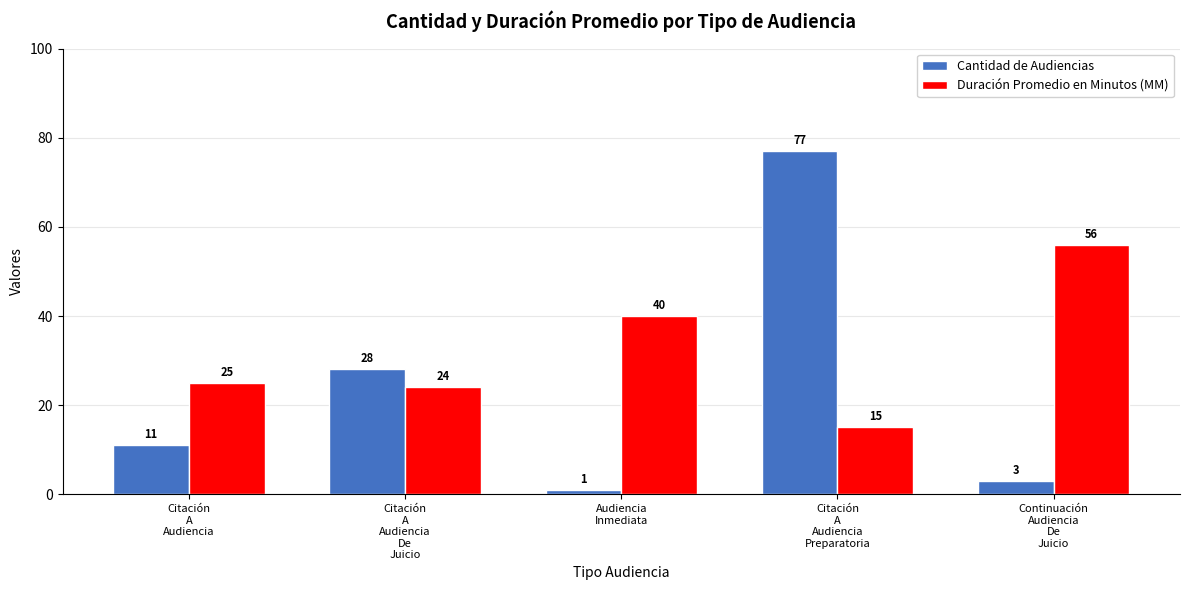

What is the average value of the Cantidad de Audiencias series?

24